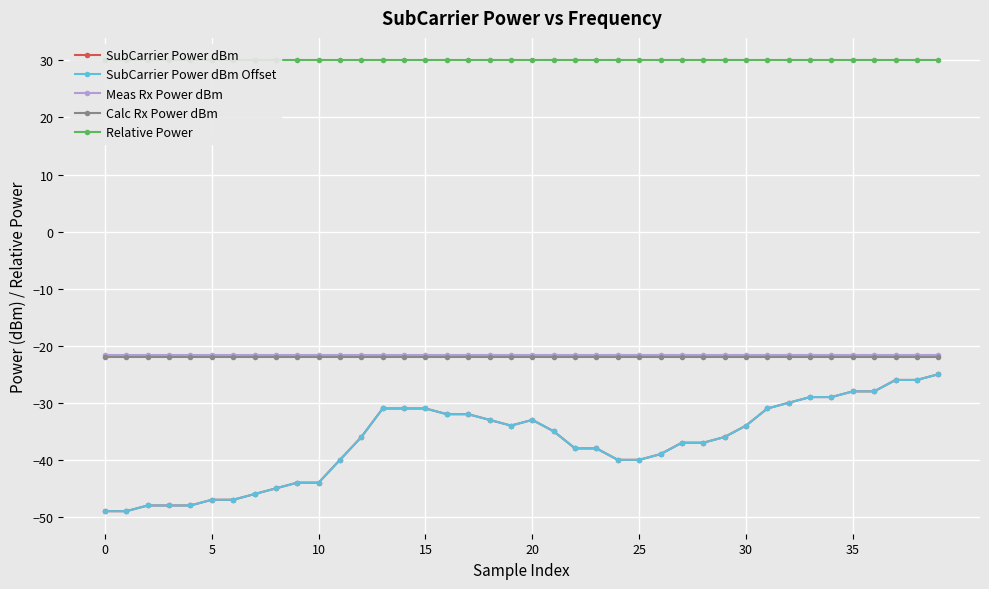

Which series has the largest total across all categories?

Relative Power